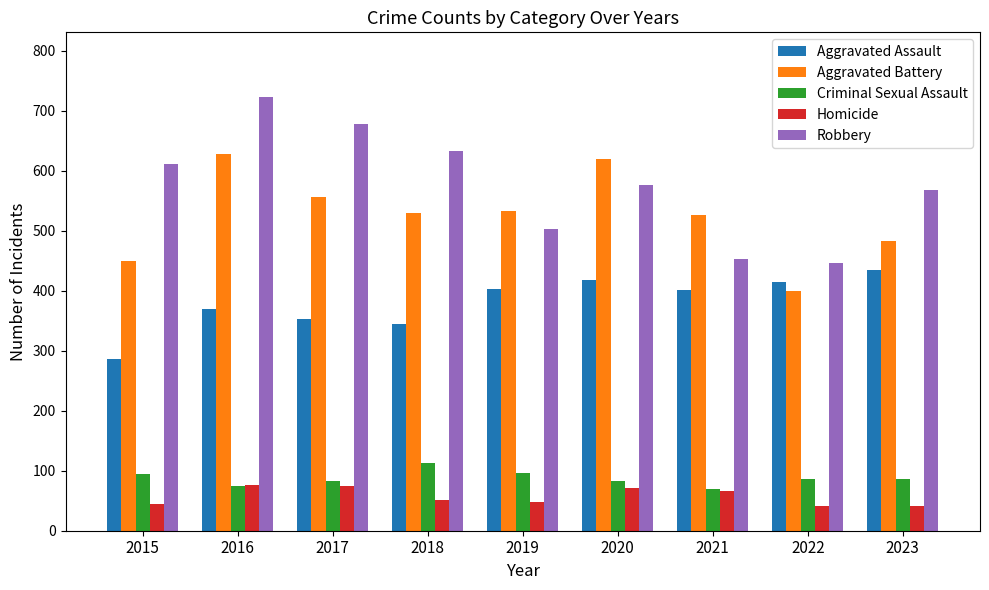

Which series has the largest range (max minus min)?

Robbery